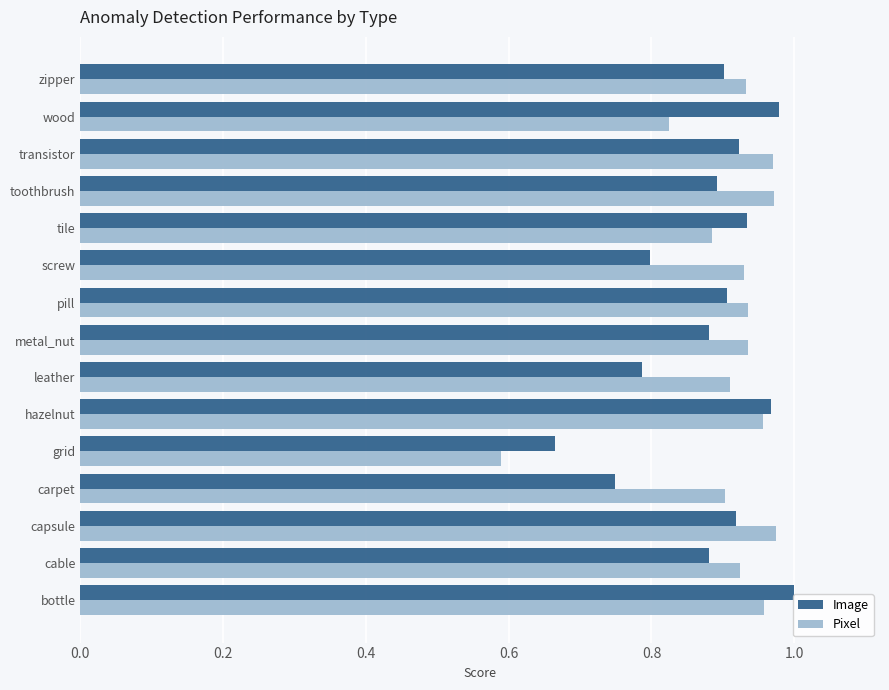

Which series changed the most between grid and wood?

Image